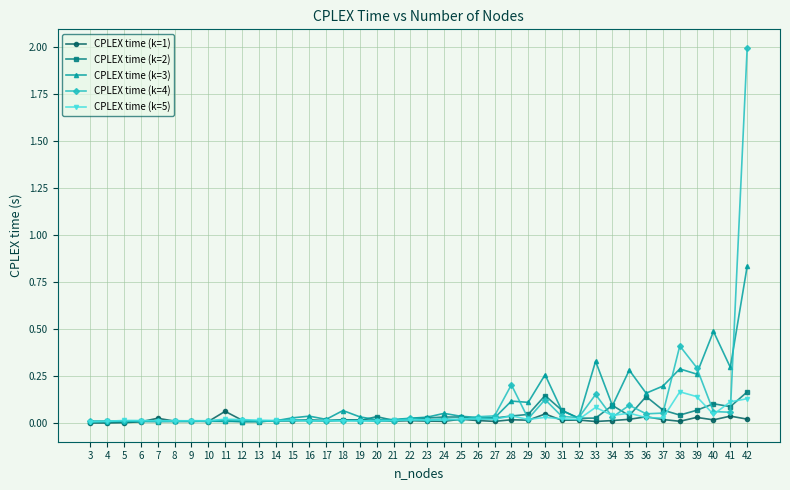

The CPLEX time (k=1) series shows 0.0 at 31. True or false?

True